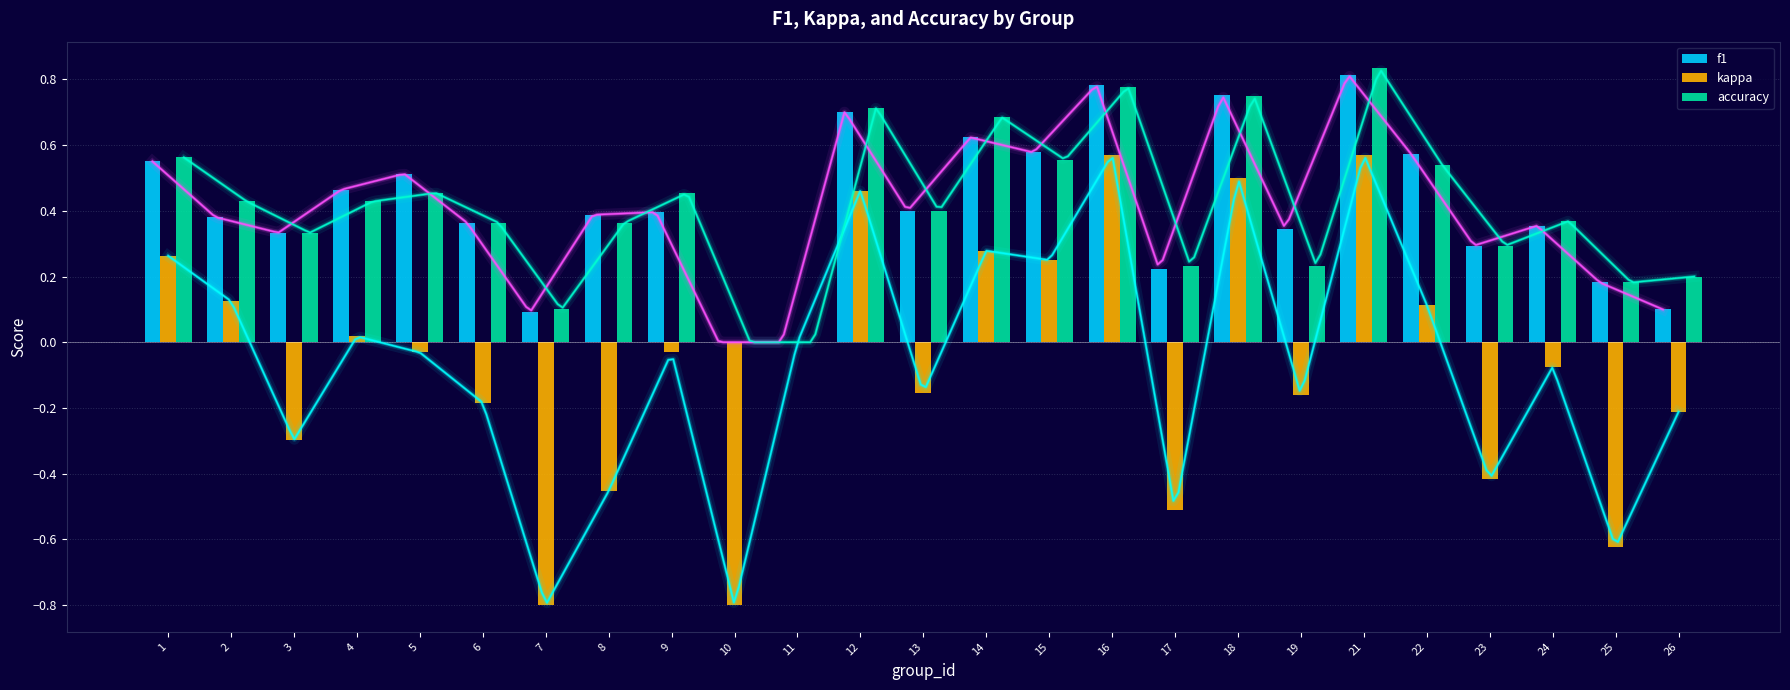

At which category is the sum across all series the highest?

21